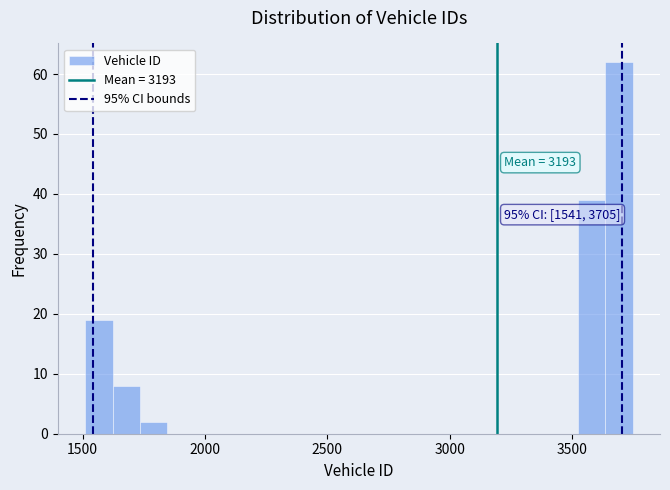

Around what value on the x-axis is the tallest bar? Give the approximate position of its centre, as read against the axis.

3700